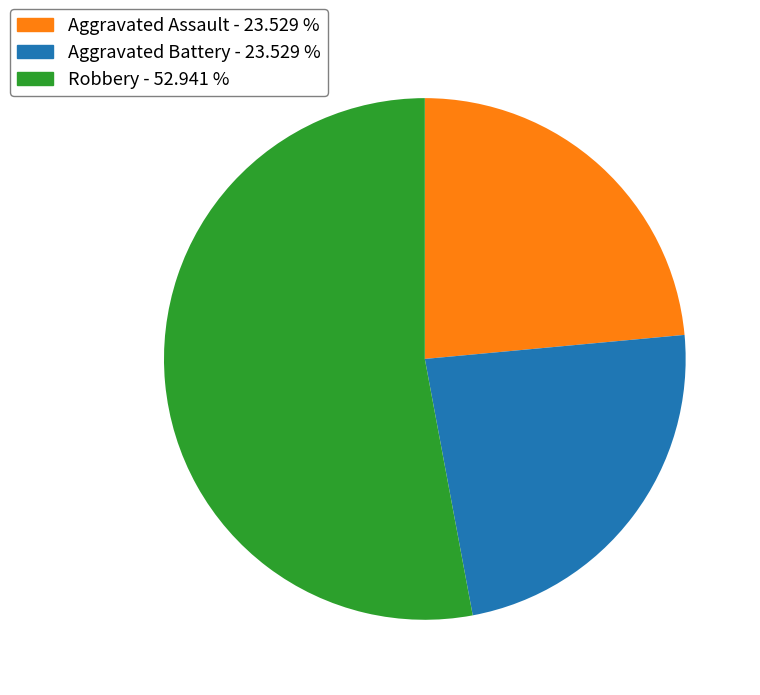

Is there a majority slice in this chart?

Yes